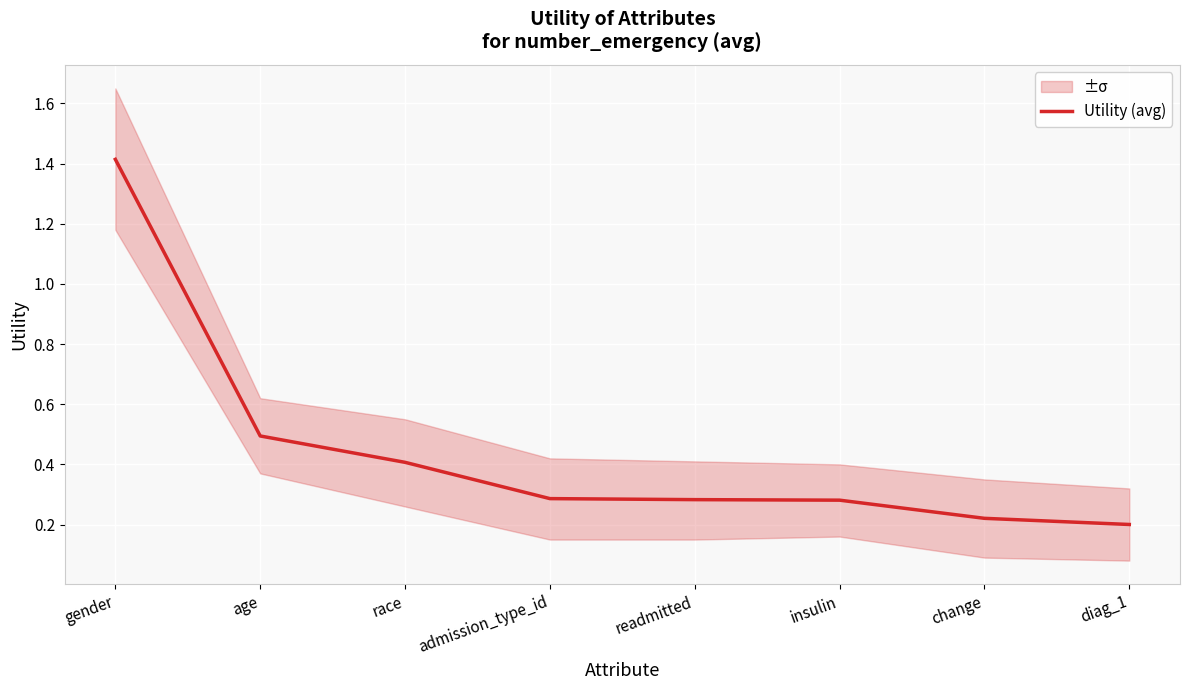

What is the sum of the values at readmitted and race?

0.7